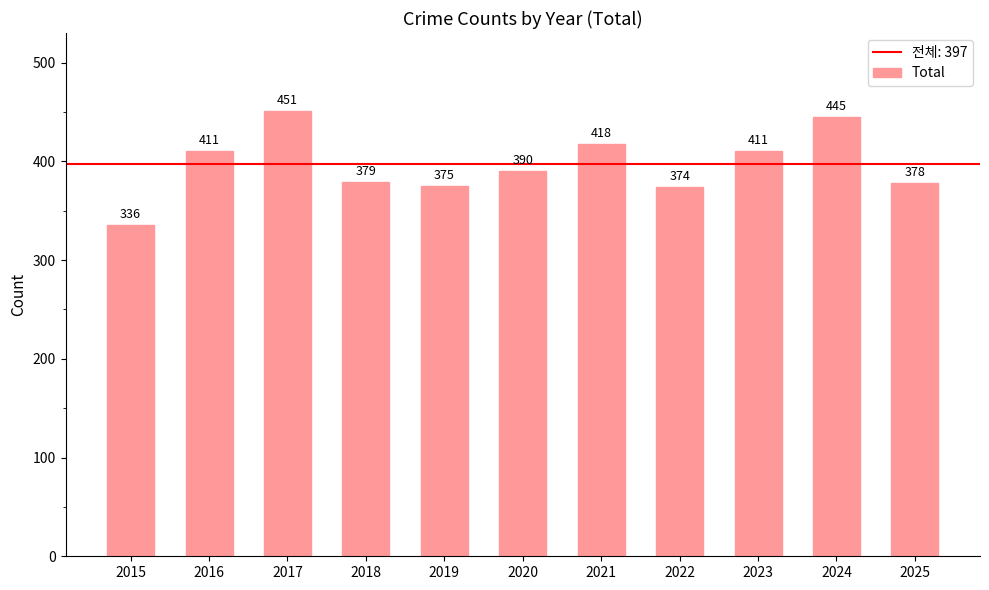

How many data points are less than 390?

5